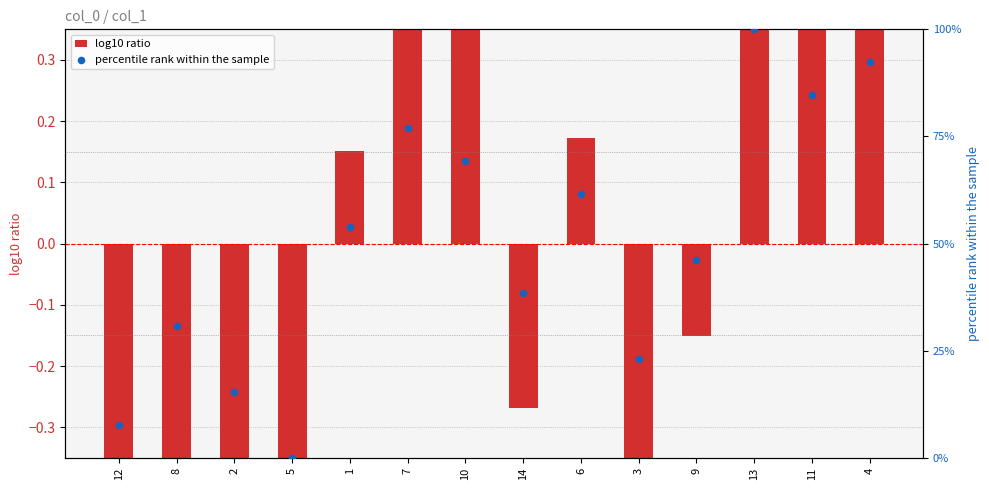

At which category is the sum across all series the highest?

13